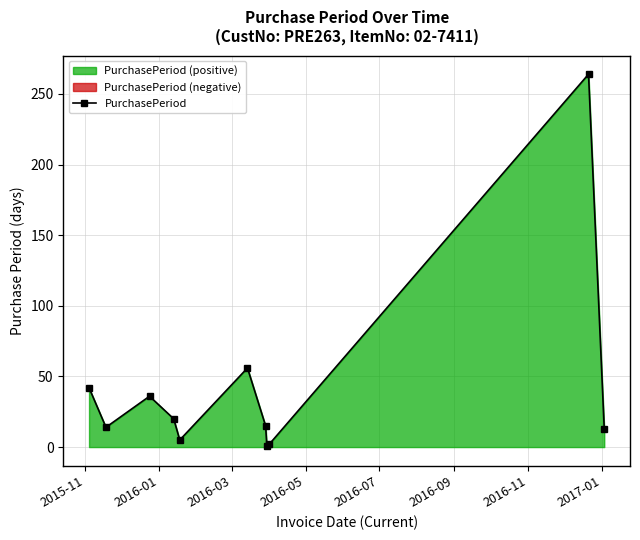

What is the sum of all values?

468